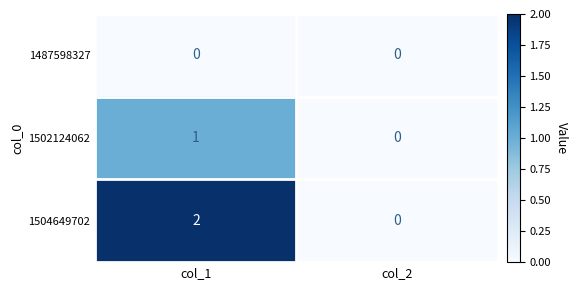

How many data points does each series have?

2